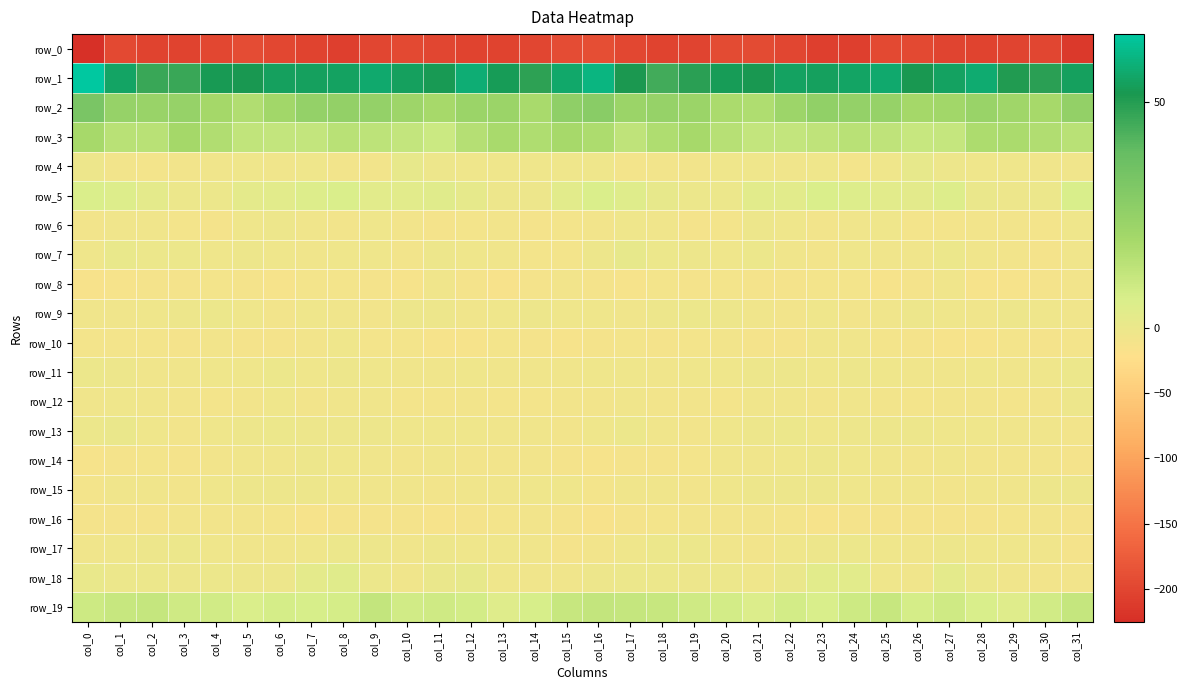

Which series has the widest spread of values?

row_0